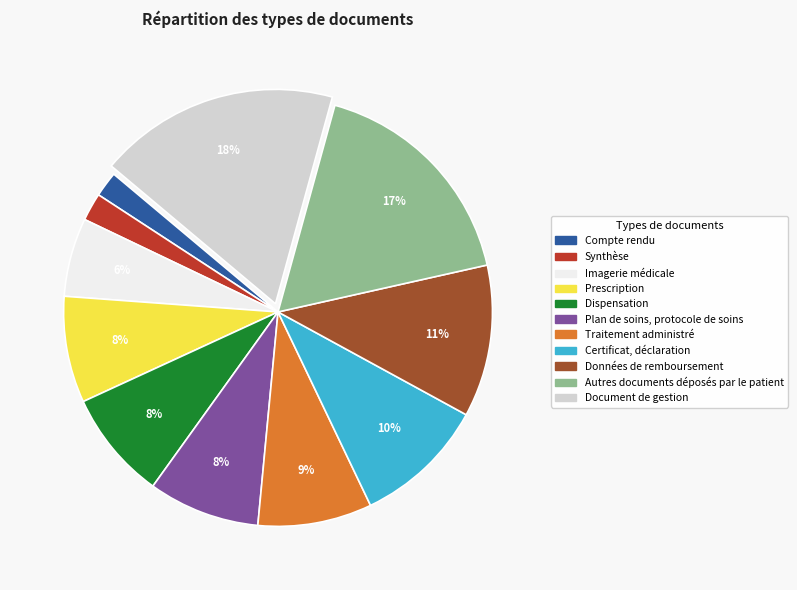

True or false: Plan de soins, protocole de soins accounts for 8% of the total.

True